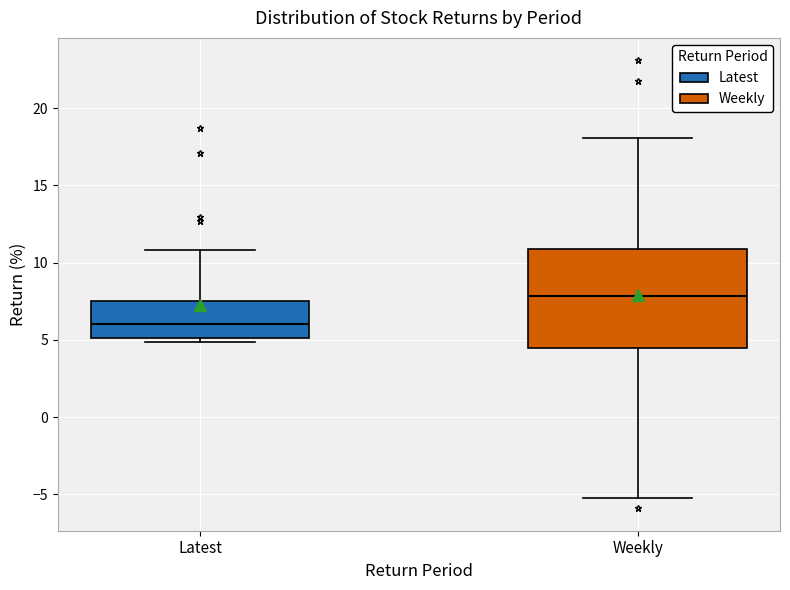

Which box has the highest median line?

Weekly